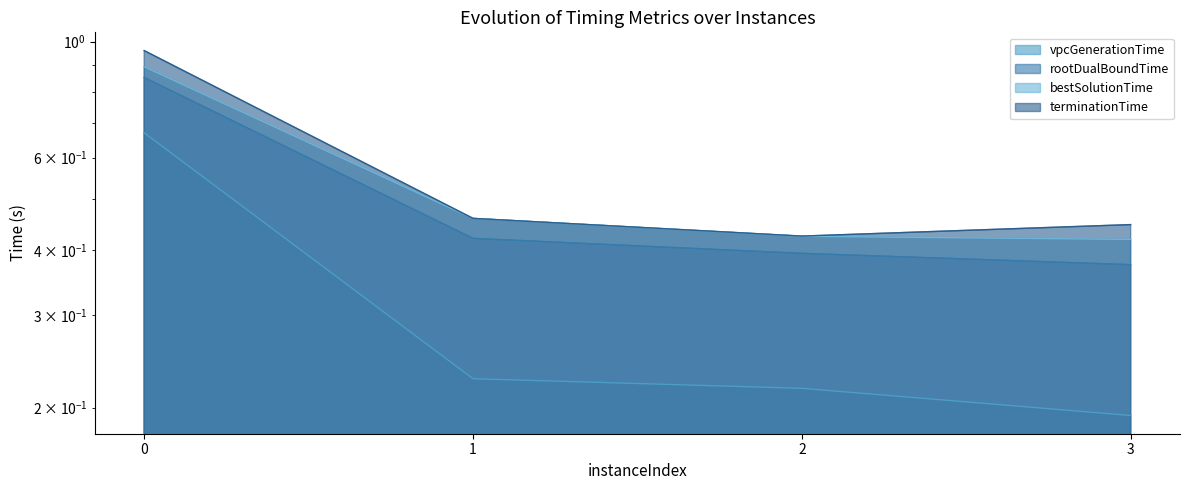

Rank the series by their maximum value, from lowest to highest.

vpcGenerationTime, rootDualBoundTime, bestSolutionTime, terminationTime